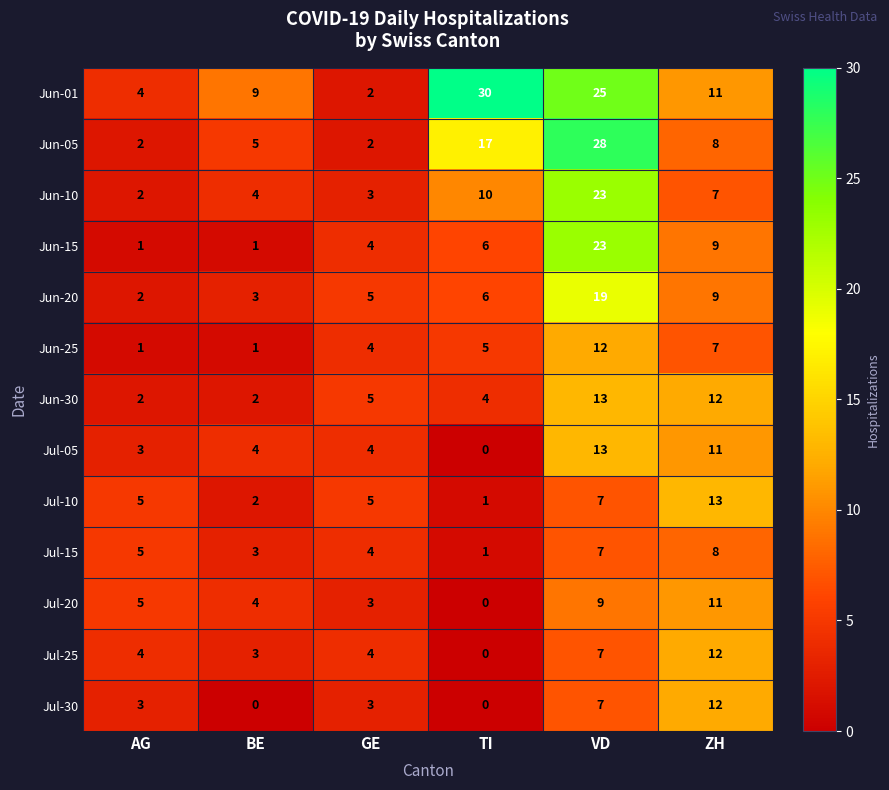

Count the number of data series in this chart.

13